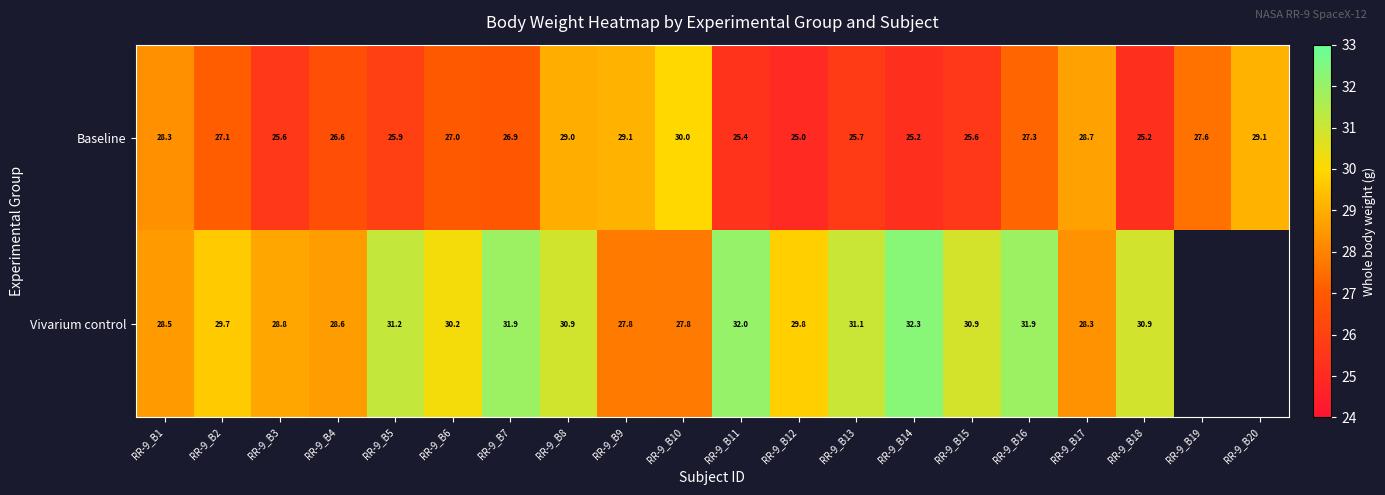

What is the minimum value for Baseline?

25.0